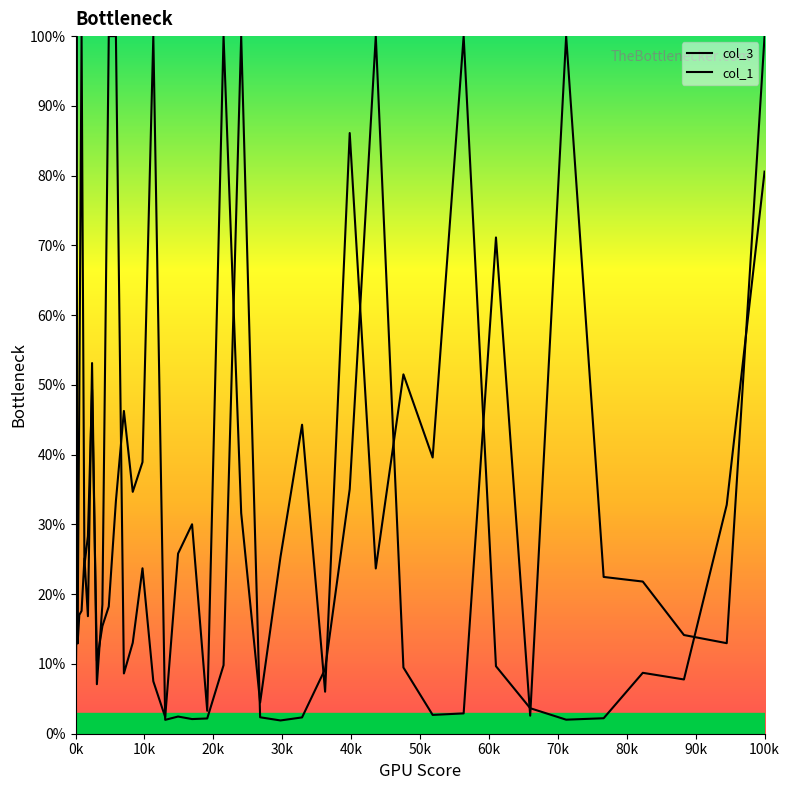

List the series in order of their peak value, lowest first.

col_3, col_1